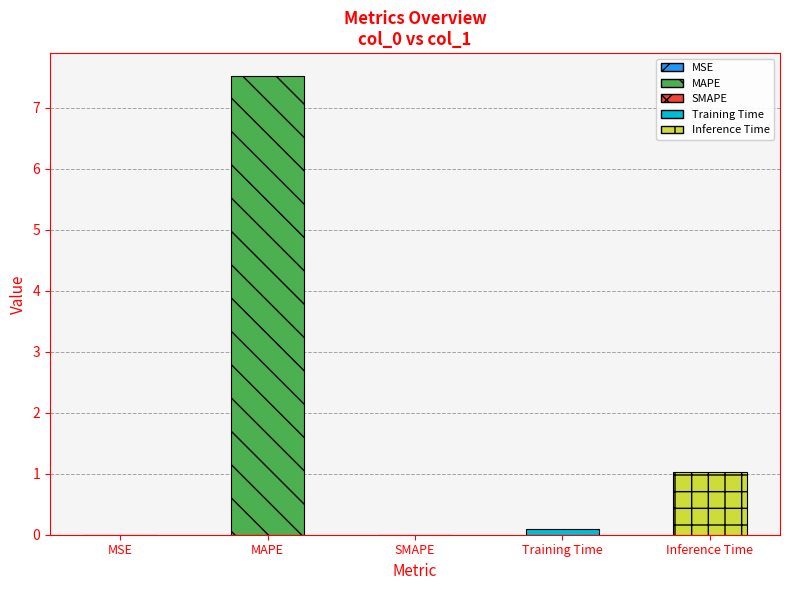

What is the sum of the values at SMAPE and Inference Time?

1.0